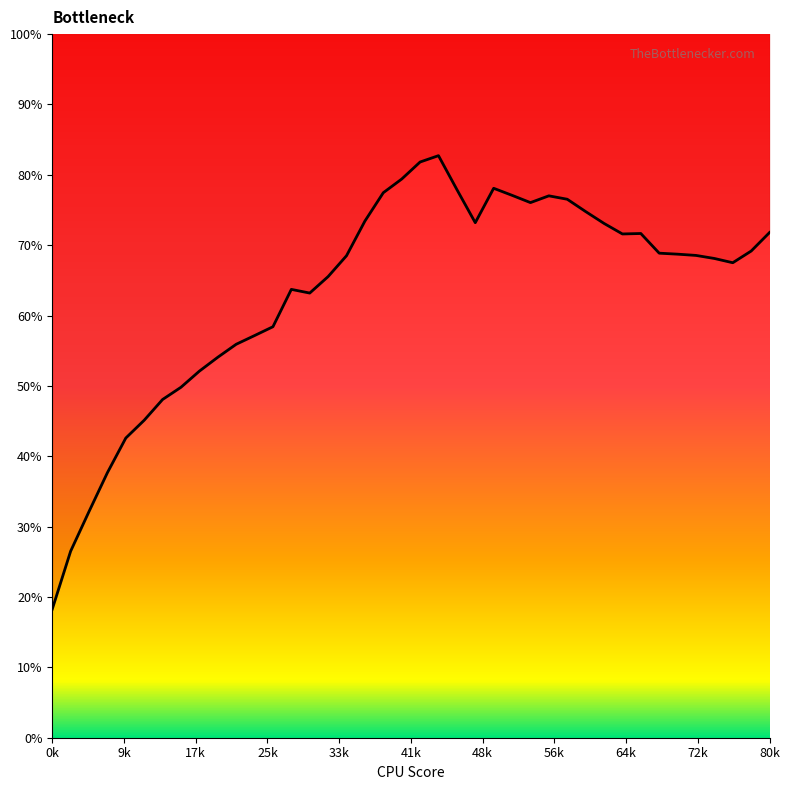

True or false: the data has more than 0 interior local peaks.

True